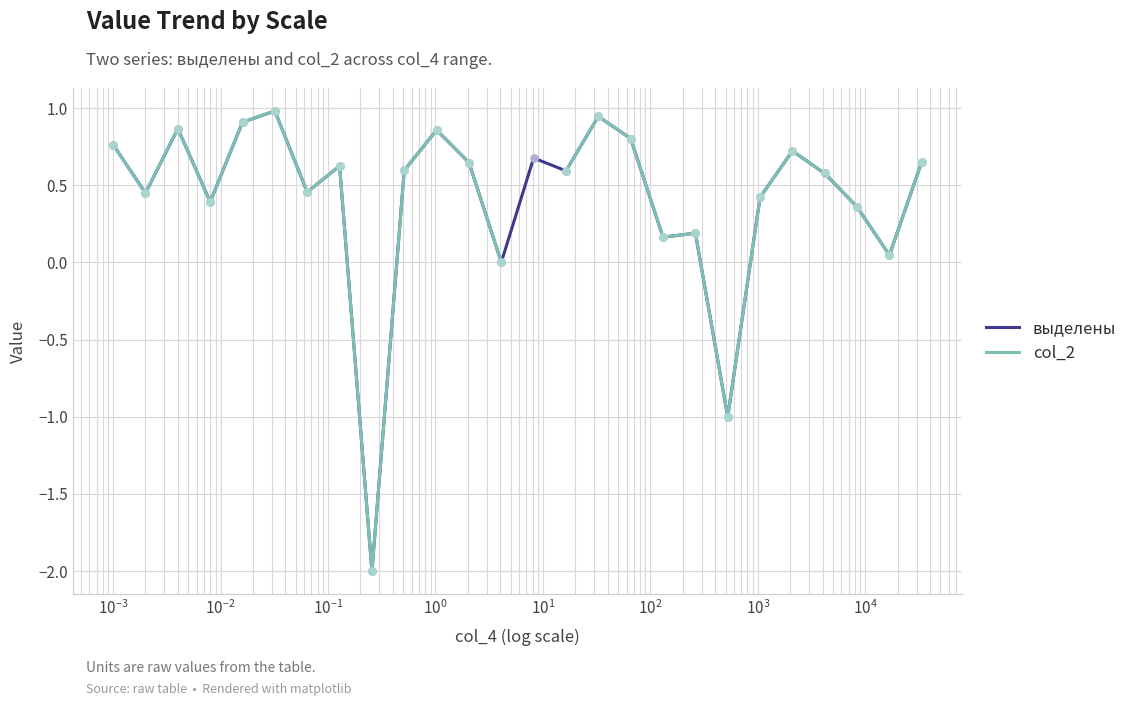

Which series has the widest spread of Y values?

выделены